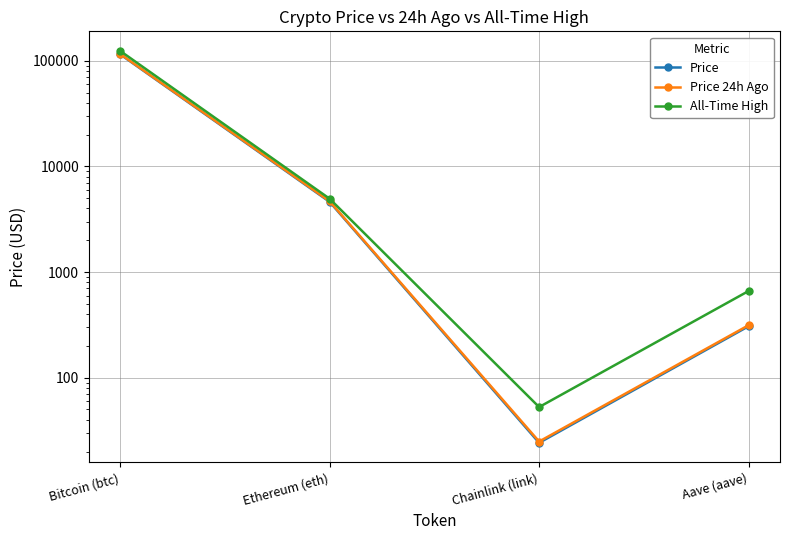

At which label does All-Time High reach its peak?

Bitcoin (btc)